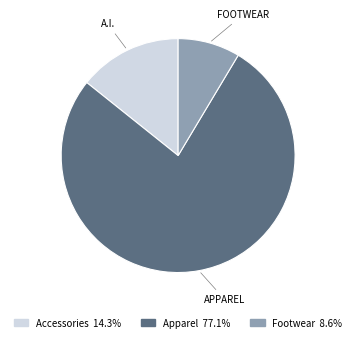

Which has a higher value, Apparel or Accessories?

Apparel